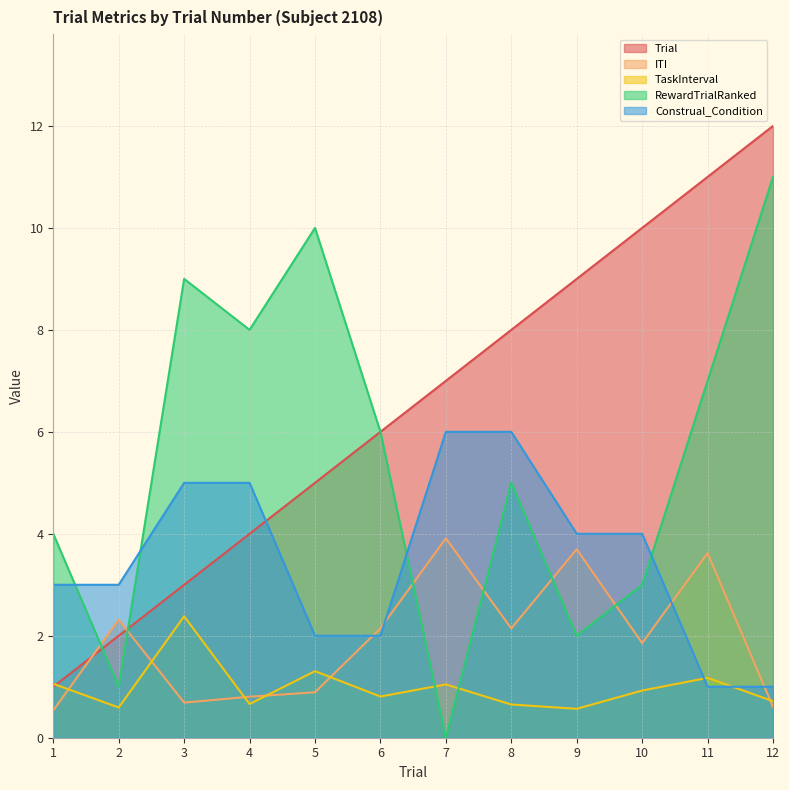

The ITI series shows 0.7 at 3. True or false?

True